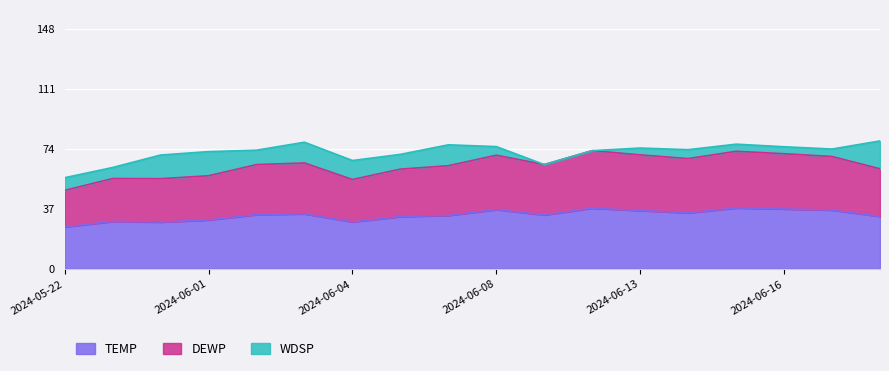

What is the difference between the maximum and second lowest values in the TEMP series?

8.7